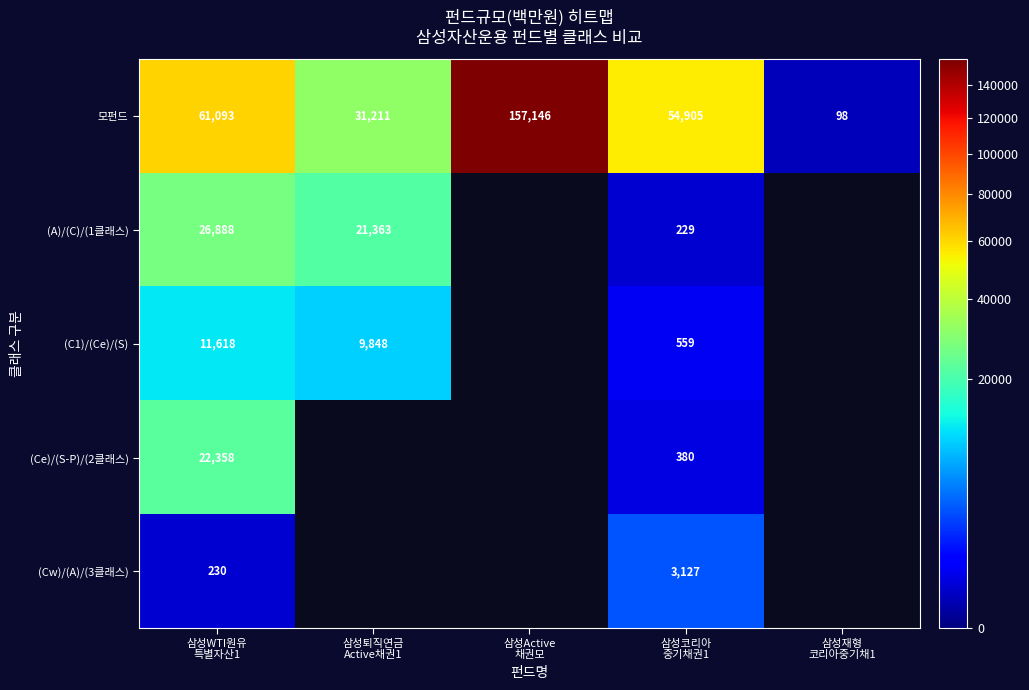

What is the difference between the maximum and minimum values in the 모펀드 series?

157048